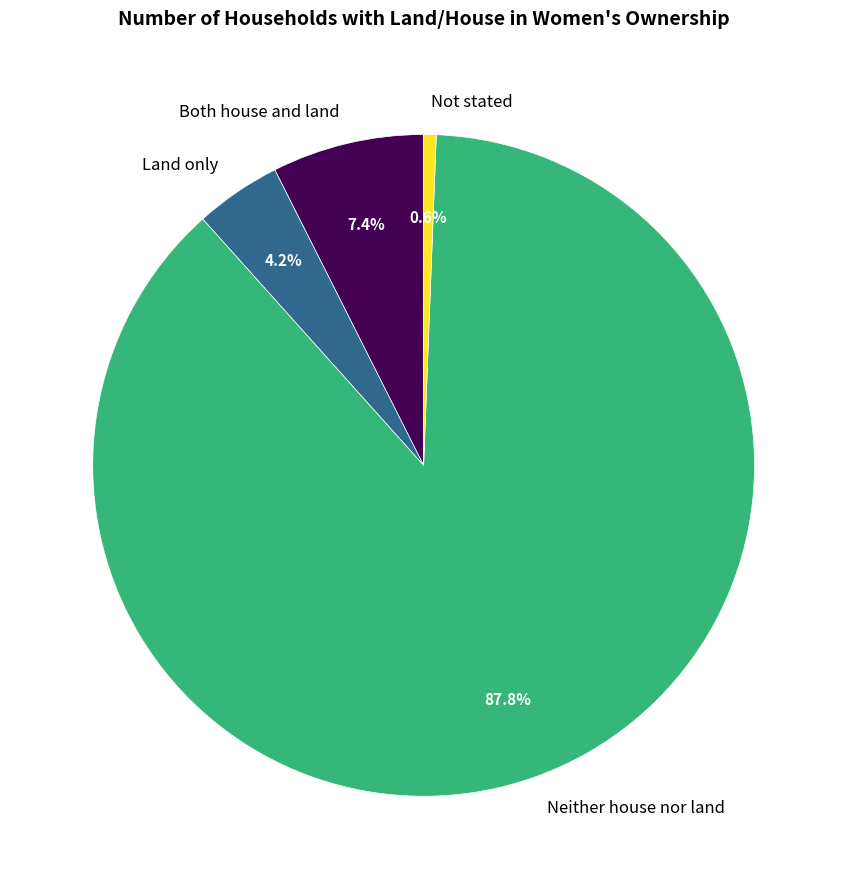

Which has a higher value, Neither house nor land or Land only?

Neither house nor land